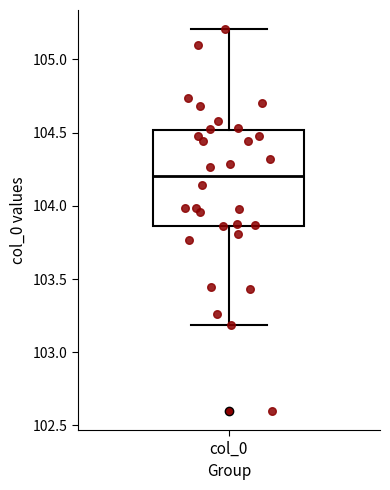

Read this box plot against the y-axis: the position of the median line, the range covered by the box, and the ends of both whiskers. The values are not printed on the chart, so give them approximately, as read against the axis.

median 104.20, box 103.85 to 104.50, whiskers 103.20 to 105.20